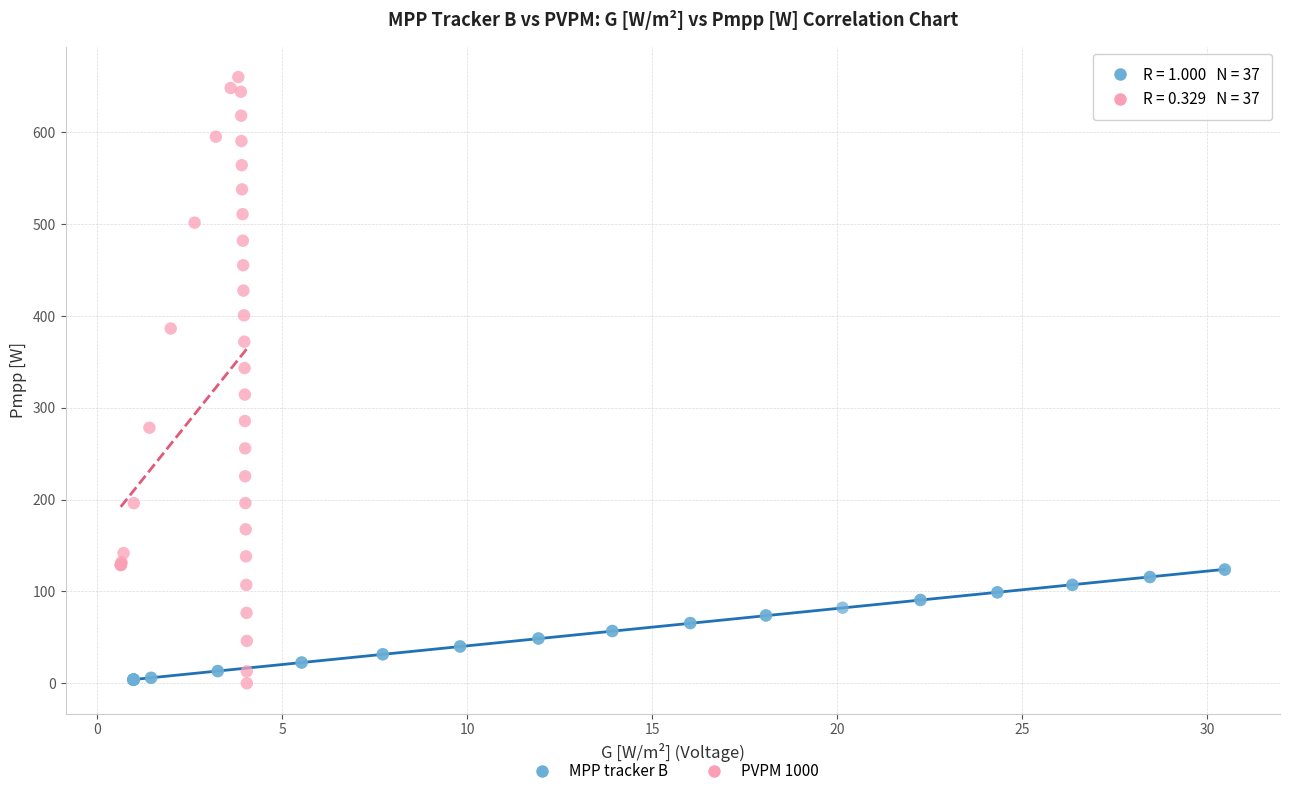

Which series has the widest spread of Y values?

PVPM 1000